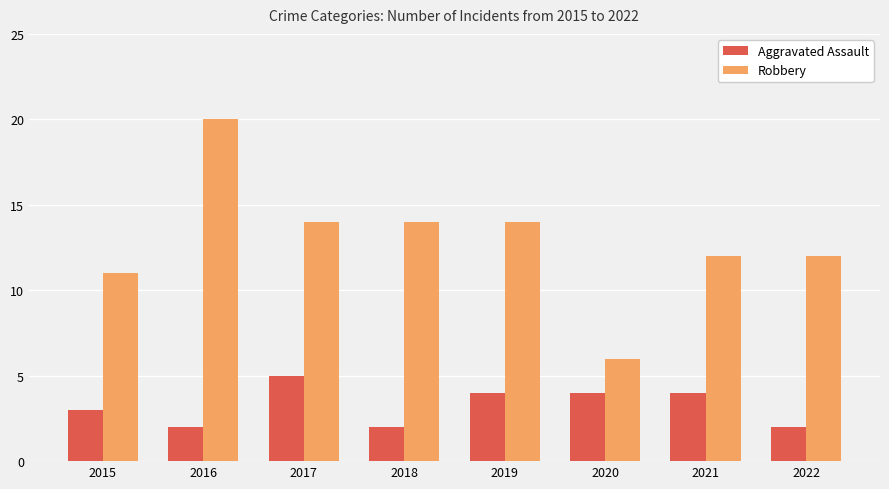

Reading right to left, transcribe all the data shown in this chart.

Aggravated Assault: 2	4	4	4	2	5	2	3
Robbery: 12	12	6	14	14	14	20	11